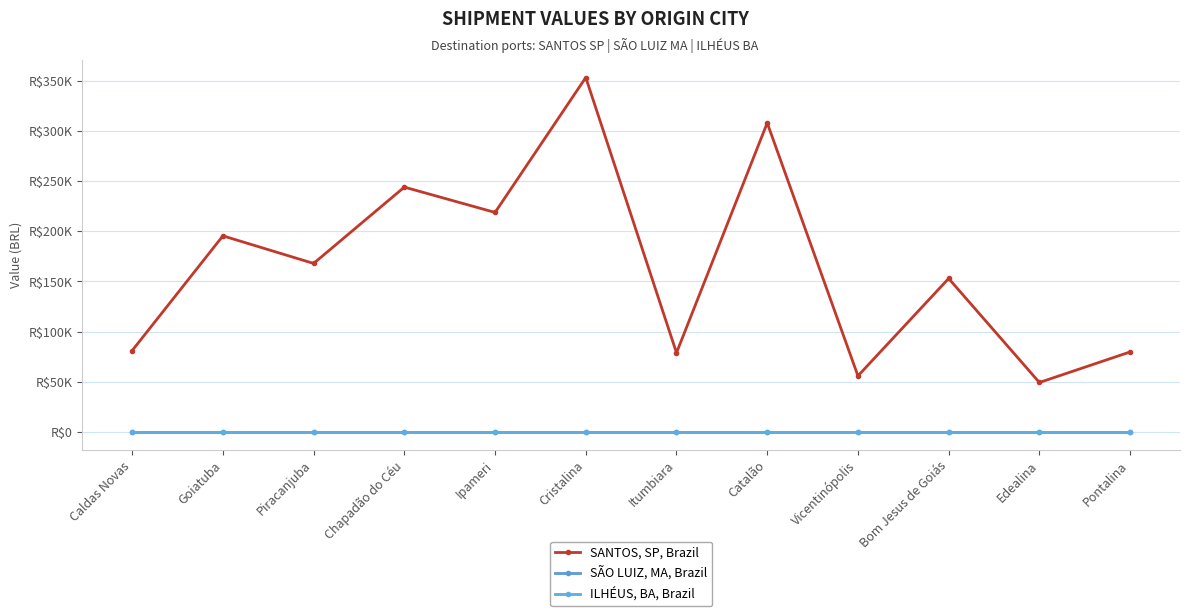

Is this an area chart (filled region under the line)?

No